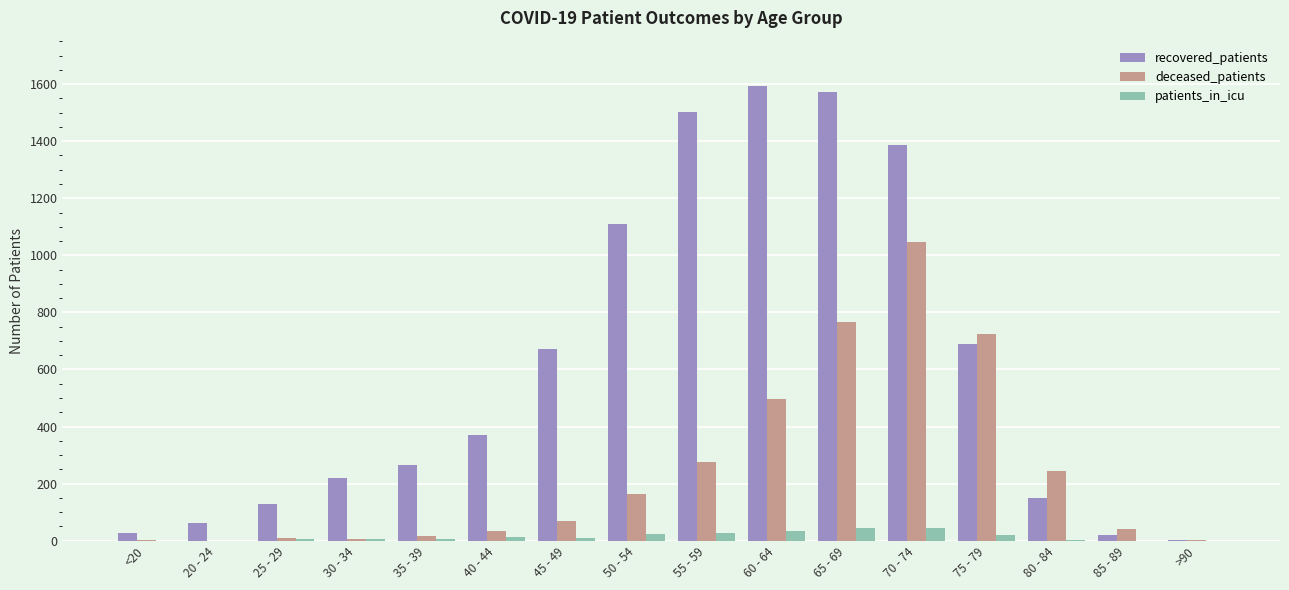

True or false: recovered_patients has a value of 1166 at 75 - 79.

False